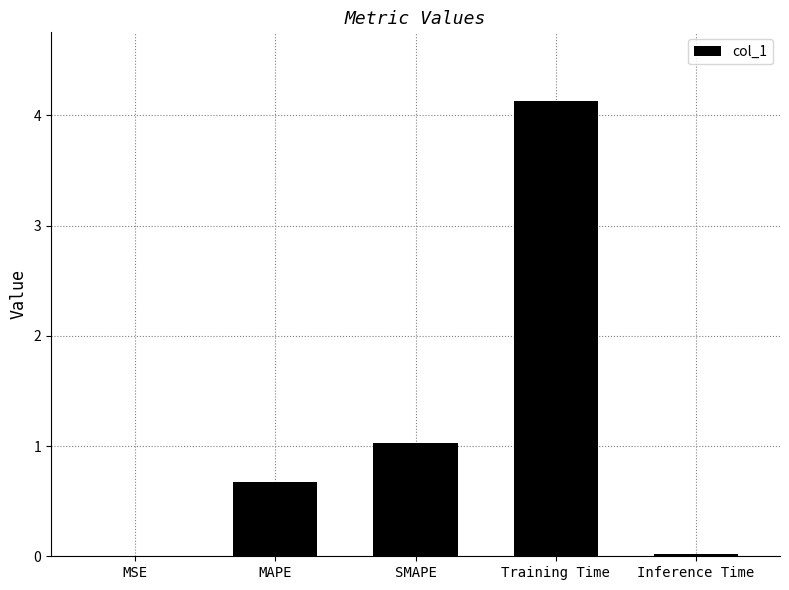

The chart shows a value of 0.7 at MAPE. True or false?

True